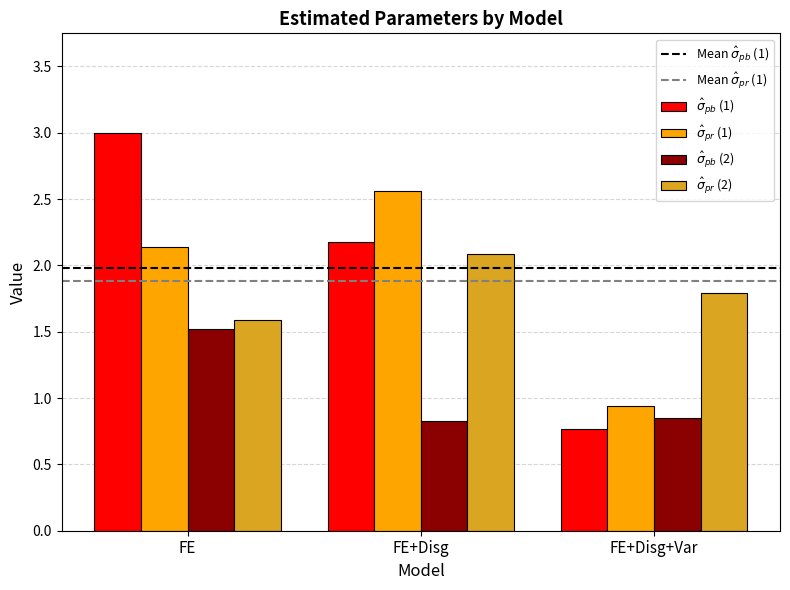

What is the label of the 2nd bar from the left?

FE+Disg